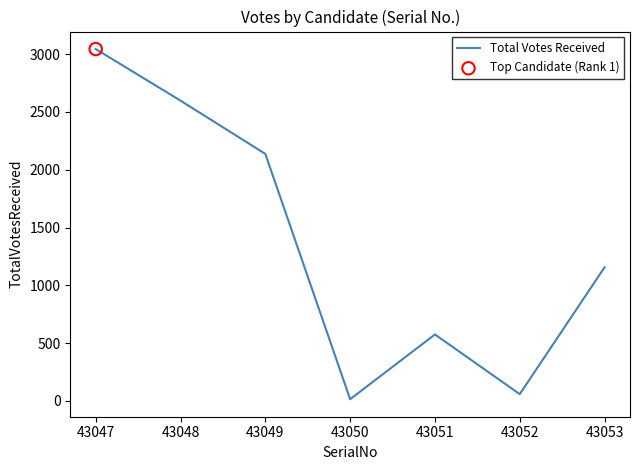

What is the change in value from 43048 to 43050?

-2583